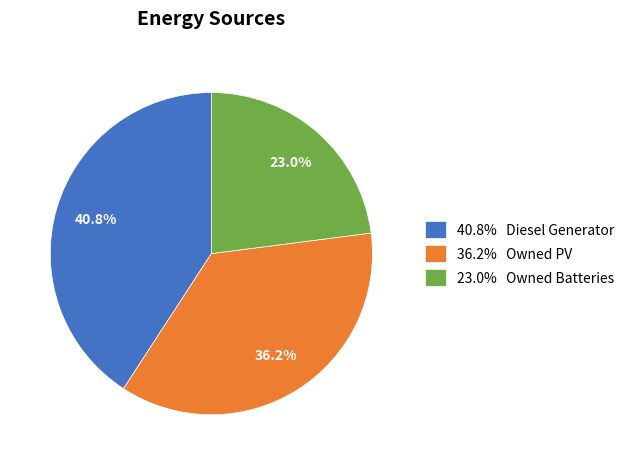

What is the ratio of the value at 40.8% Diesel Generator to the value at 36.2% Owned PV?

1.1